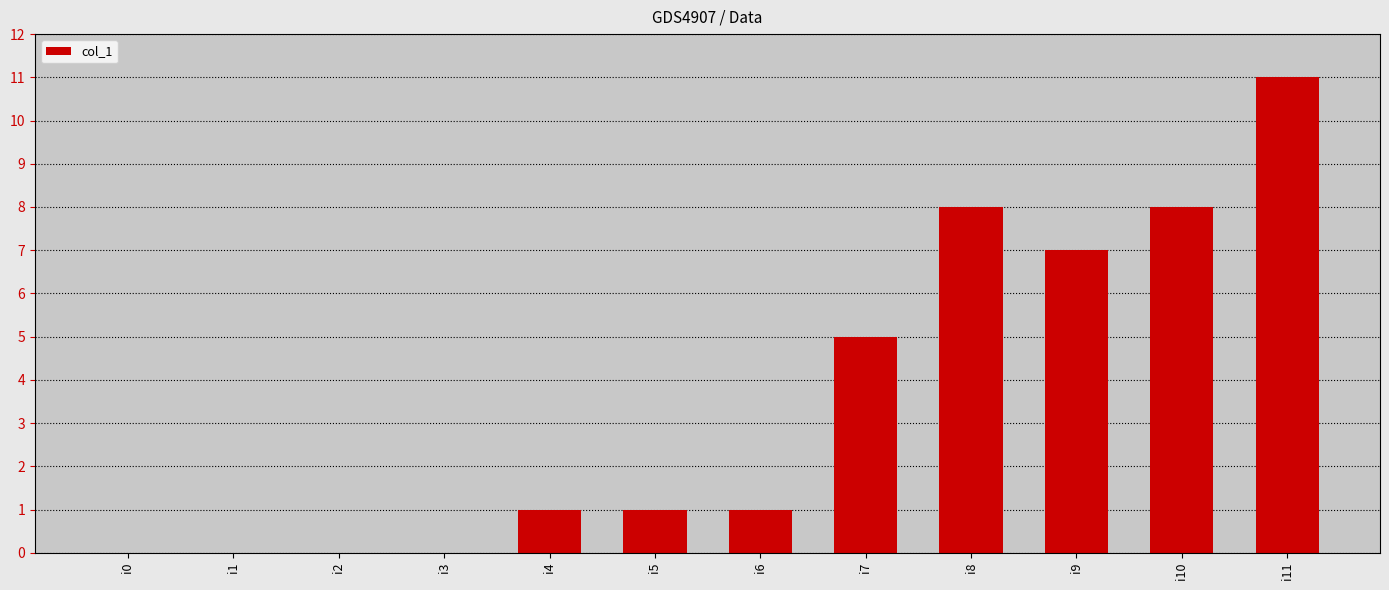

Does the chart contain stacked bars?

No